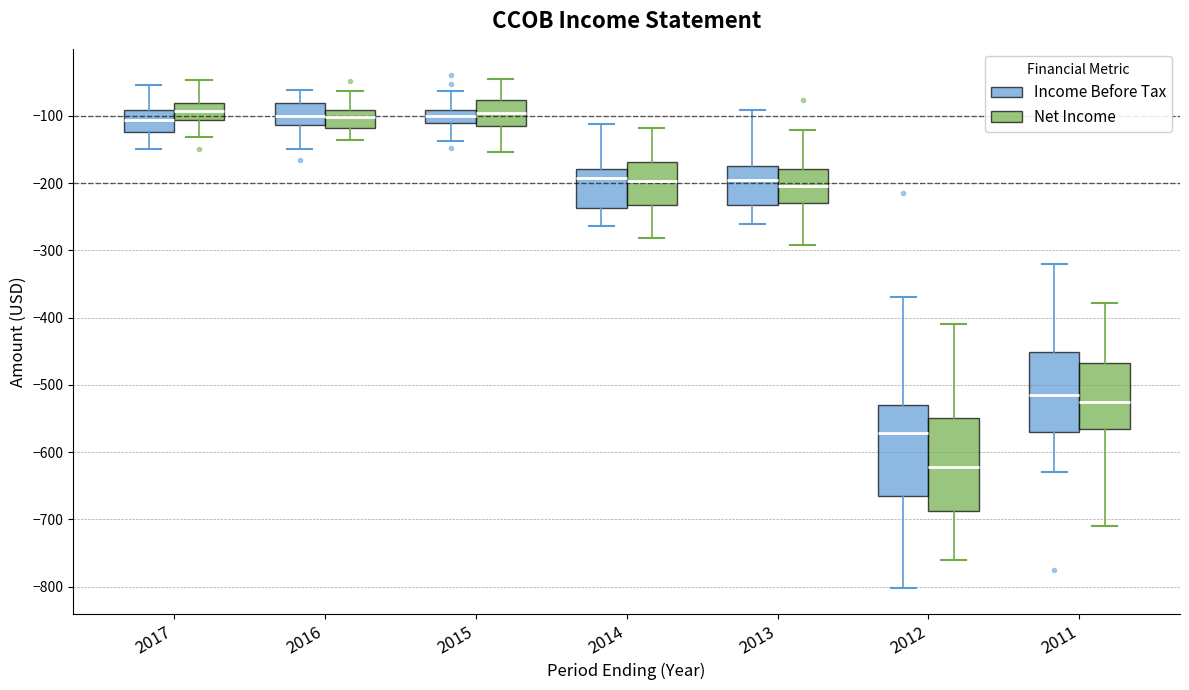

Reading left to right, read every box against the y-axis: the position of its median line, the range the box covers, and the ends of its whiskers. The values are not printed on the chart, so give them approximately, as read against the axis.

2017 (Income Before Tax): median -110, box -120 to -90, whiskers -150 to -50
2017 (Net Income): median -90, box -110 to -80, whiskers -130 to -50
2016 (Income Before Tax): median -100, box -110 to -80, whiskers -150 to -60
2016 (Net Income): median -100, box -120 to -90, whiskers -140 to -60
2015 (Income Before Tax): median -100, box -110 to -90, whiskers -140 to -60
2015 (Net Income): median -100, box -110 to -80, whiskers -150 to -50
2014 (Income Before Tax): median -190, box -240 to -180, whiskers -260 to -110
2014 (Net Income): median -200, box -230 to -170, whiskers -280 to -120
2013 (Income Before Tax): median -200, box -230 to -170, whiskers -260 to -90
2013 (Net Income): median -200, box -230 to -180, whiskers -290 to -120
2012 (Income Before Tax): median -570, box -670 to -530, whiskers -800 to -370
2012 (Net Income): median -620, box -690 to -550, whiskers -760 to -410
2011 (Income Before Tax): median -520, box -570 to -450, whiskers -630 to -320
2011 (Net Income): median -520, box -570 to -470, whiskers -710 to -380